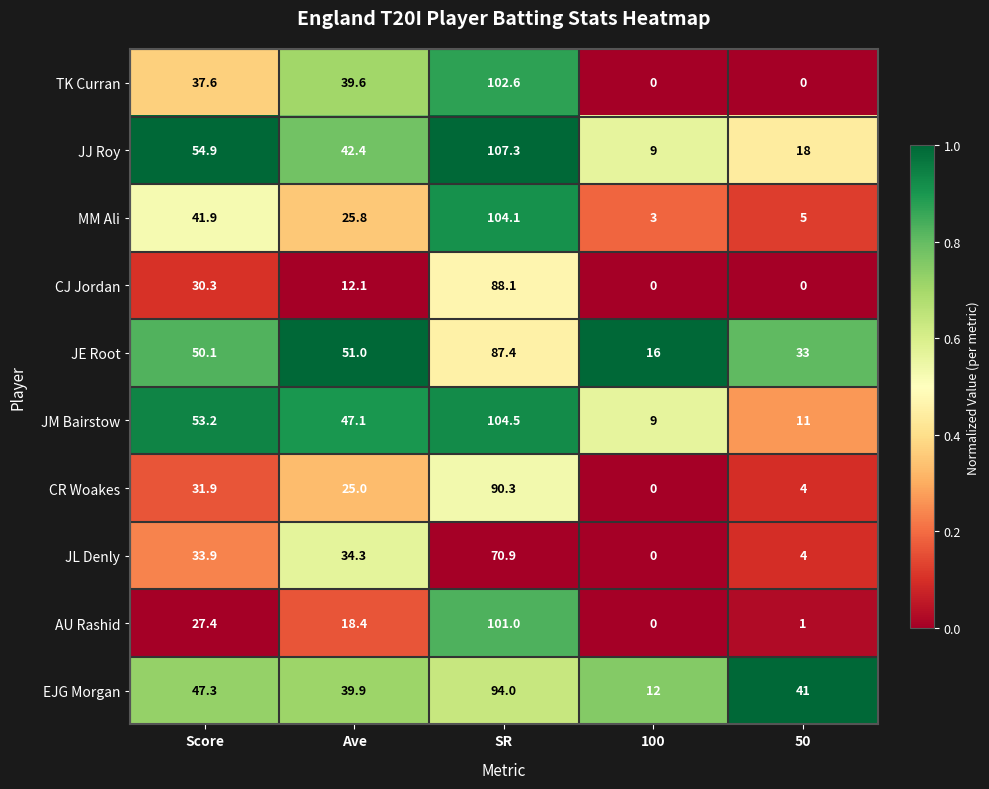

At which label does JM Bairstow first exceed 47?

Score